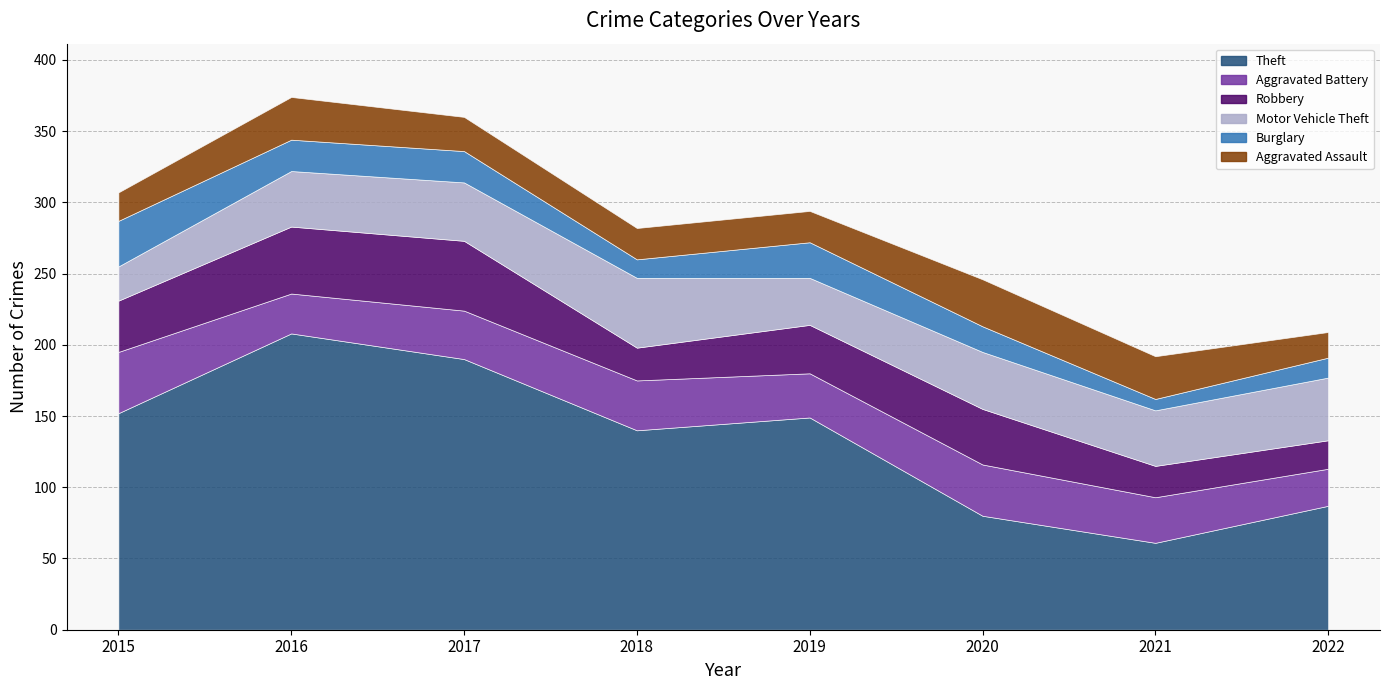

How many lines are shown in the chart?

6